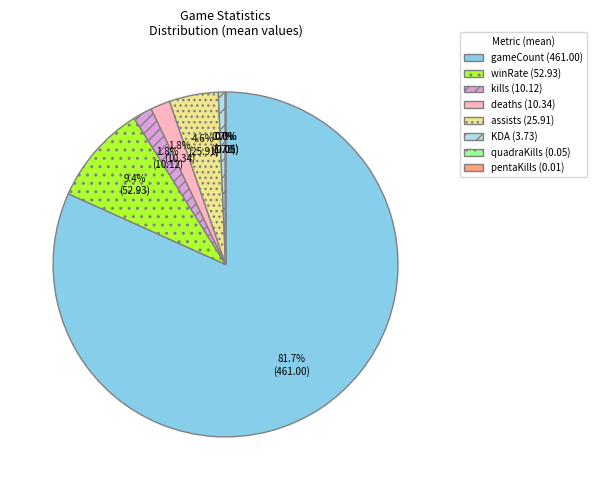

Which category accounts for the majority?

gameCount